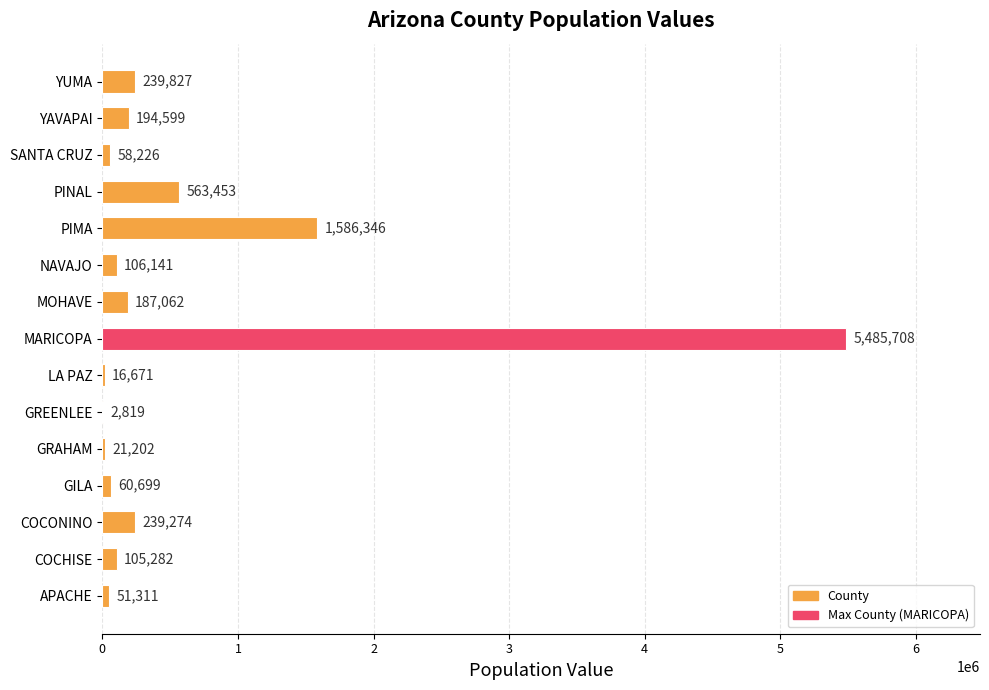

Is it true that the value at MARICOPA is 5485708?

True